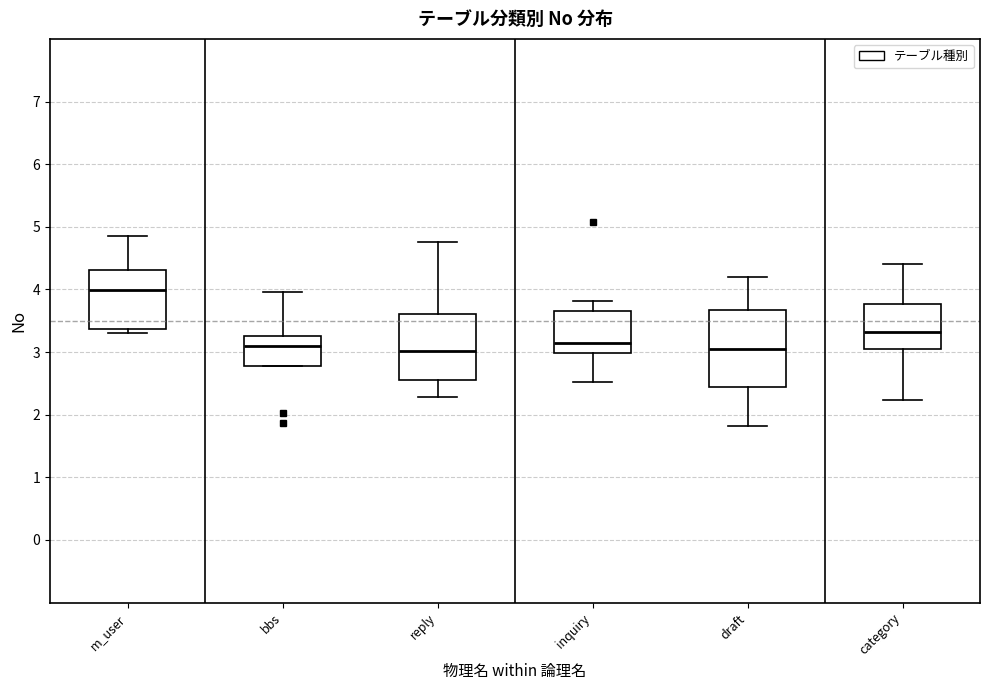

Reading left to right, transcribe this box plot: for each box, give where its median line is, the range the box spans, and where its two whiskers end, as read against the y-axis. The values are not printed on the chart, so give them approximately, as read against the axis.

m_user: median 4.0, box 3.4 to 4.3, whiskers 3.3 to 4.8
bbs: median 3.1, box 2.8 to 3.3, whiskers 2.8 to 4.0
reply: median 3.0, box 2.5 to 3.6, whiskers 2.3 to 4.8
inquiry: median 3.1, box 3.0 to 3.7, whiskers 2.5 to 3.8
draft: median 3.0, box 2.4 to 3.7, whiskers 1.8 to 4.2
category: median 3.3, box 3.1 to 3.8, whiskers 2.2 to 4.4